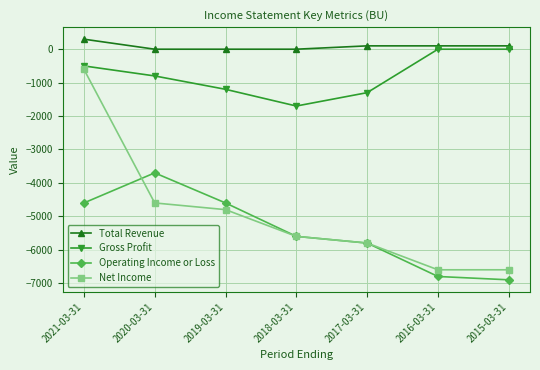

What position from the right is 2020-03-31?

6